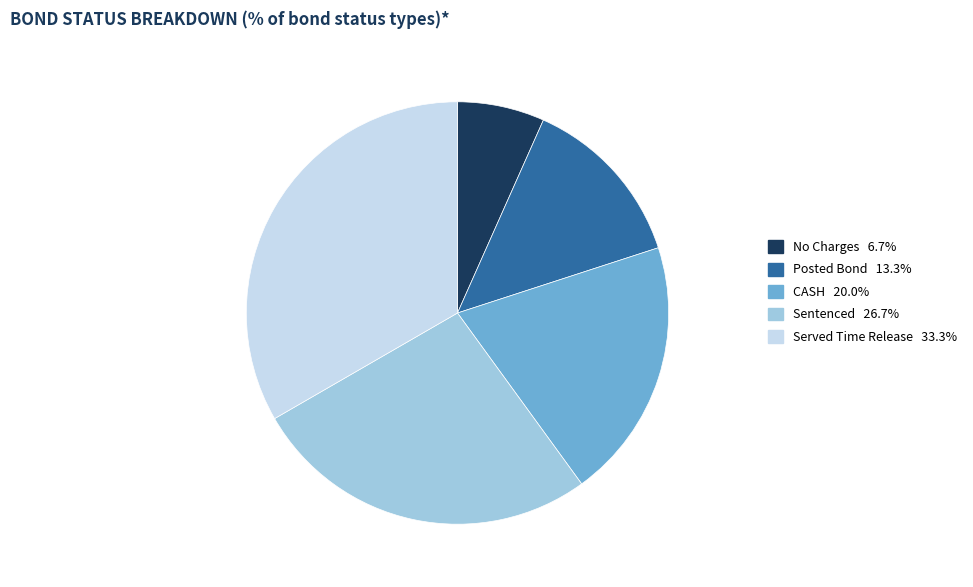

Is there a majority slice in this chart?

No